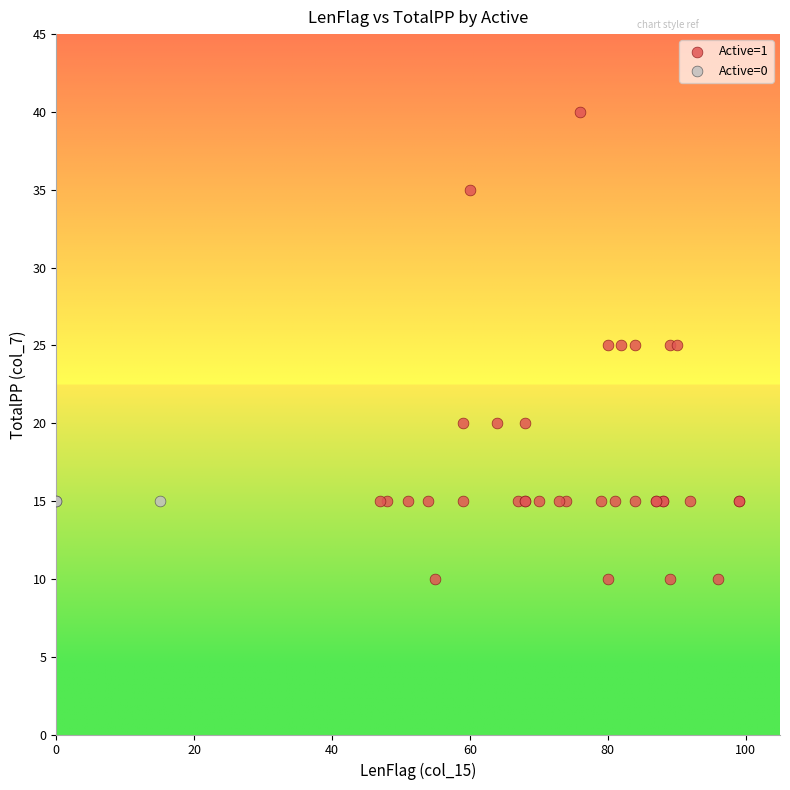

Which series contains the lowest Y value?

Active=1